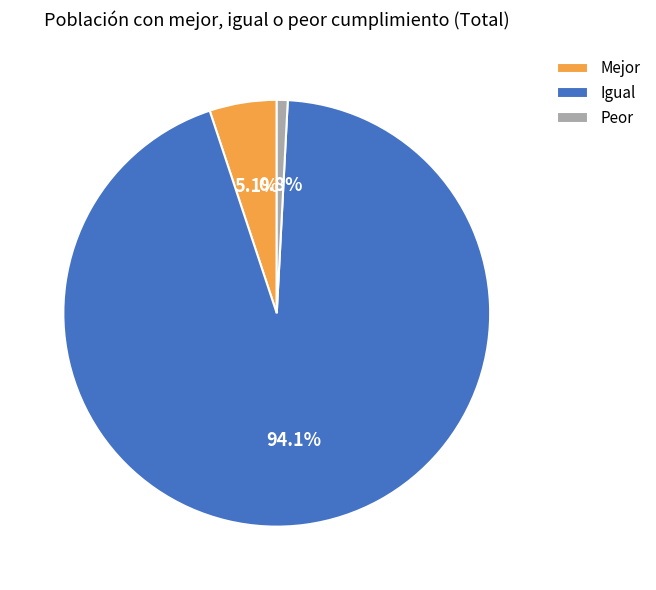

To the nearest percent, what is the average slice percentage?

33%